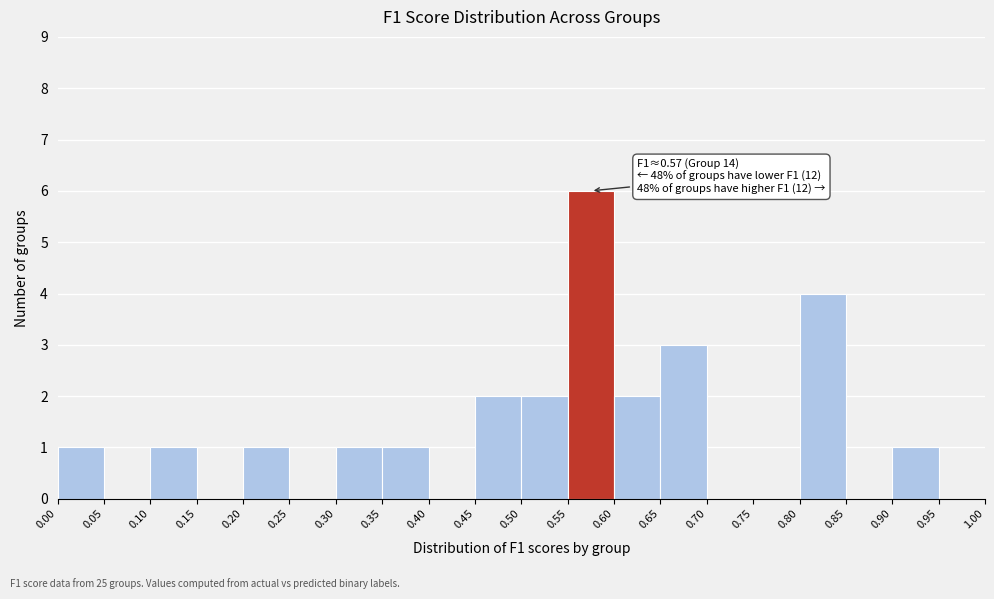

Which range on the x-axis has the tallest bar?

0.55 to 0.60